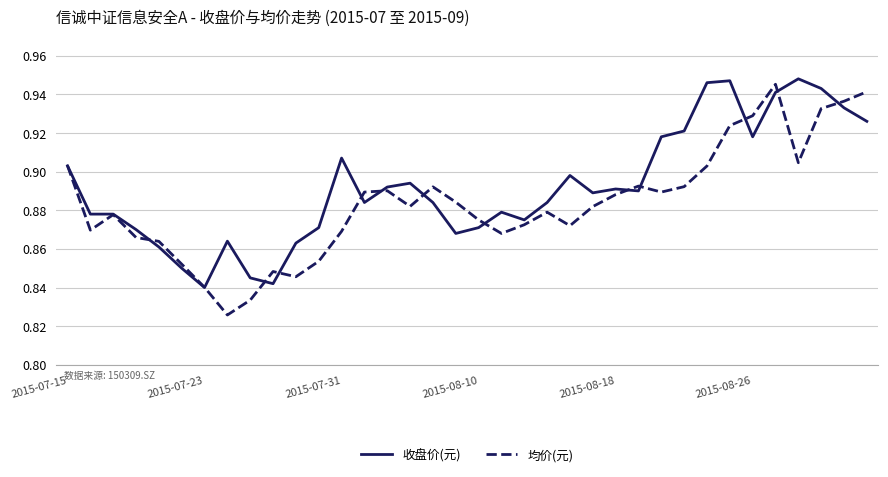

True or false: 均价(元) has more than 2 points higher than both neighbors.

True